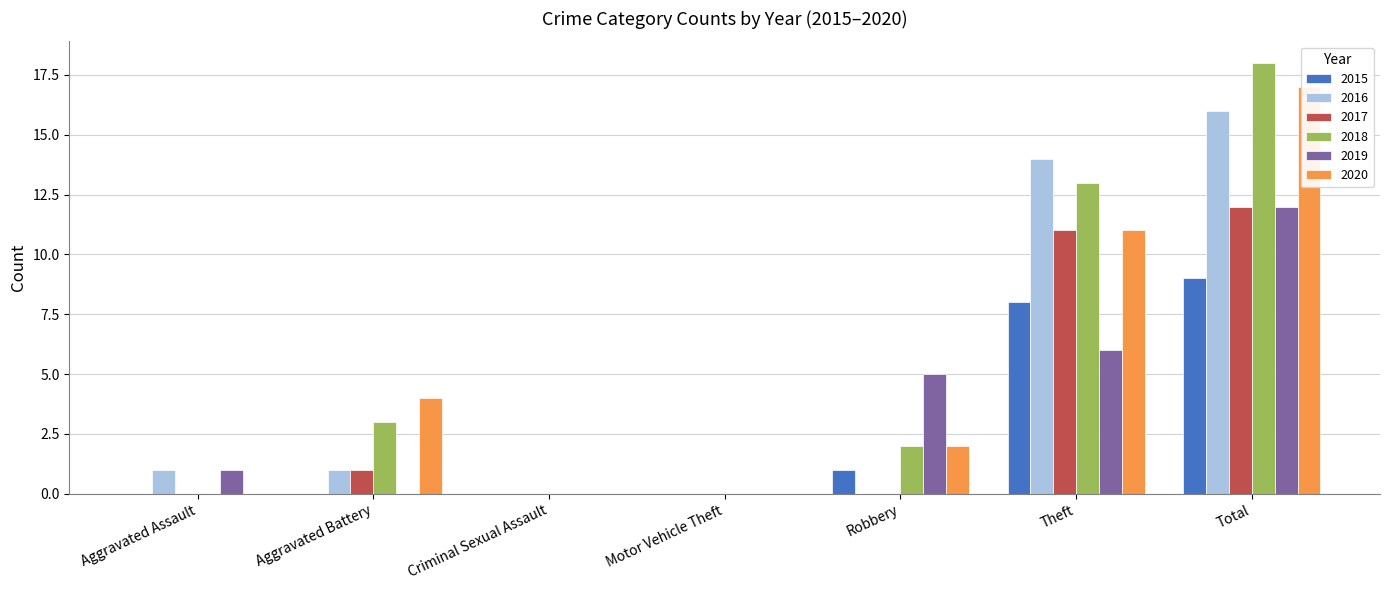

What are all the series names shown in the legend?

2015, 2016, 2017, 2018, 2019, 2020